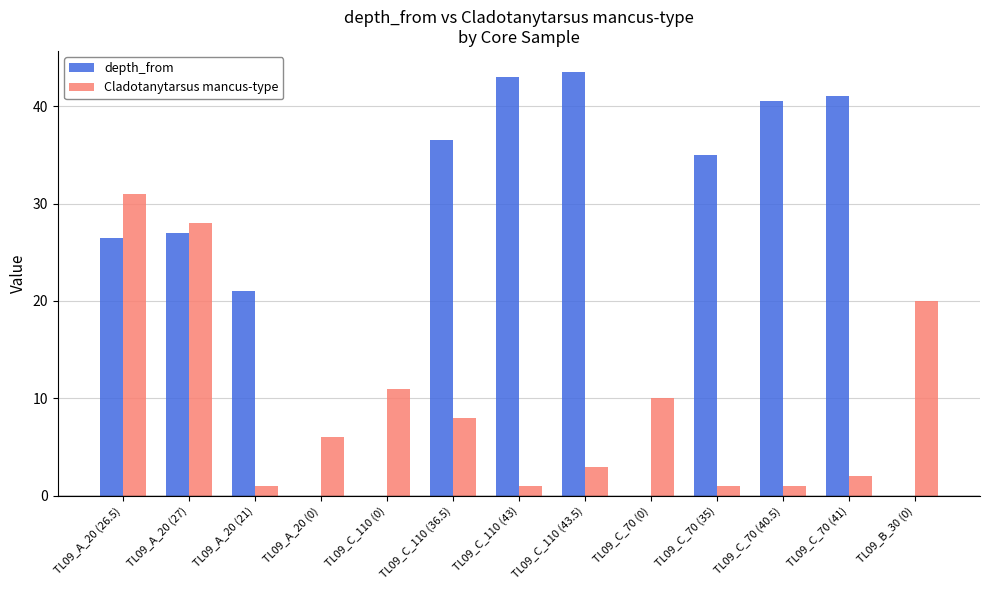

Which series has the widest spread of values?

depth_from